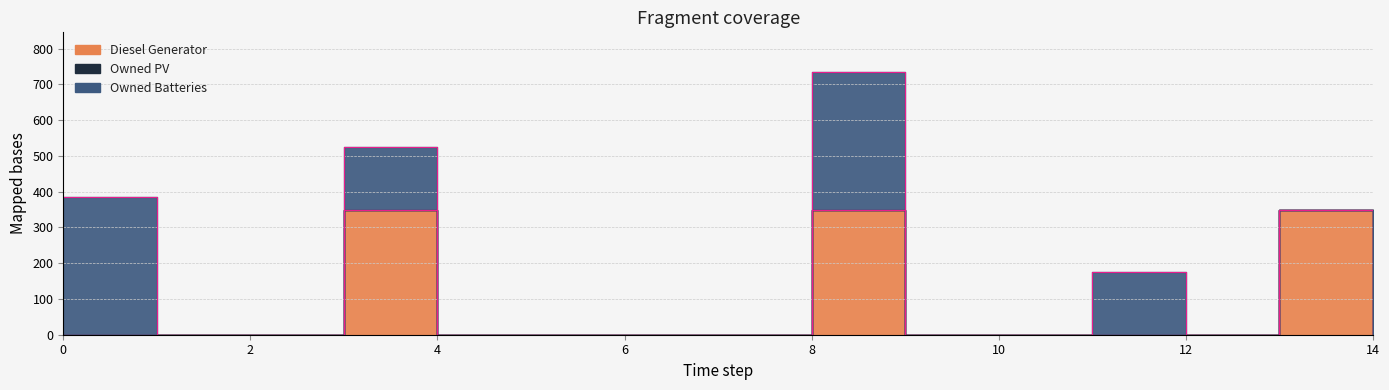

Reading right to left, what are all the values shown in this chart?

Diesel Generator: 14=0	13=350	12=0	11=0	10=0	9=0	8=350	7=0	6=0	5=0	4=0	3=350	2=0	1=0	0=0
Owned PV: 14=0	13=0	12=0	11=0	10=0	9=0	8=0	7=0	6=0	5=0	4=0	3=0	2=0	1=0	0=0
Owned Batteries: 14=0	13=0	12=0	11=174	10=0	9=0	8=385	7=0	6=0	5=0	4=0	3=174	2=0	1=0	0=385